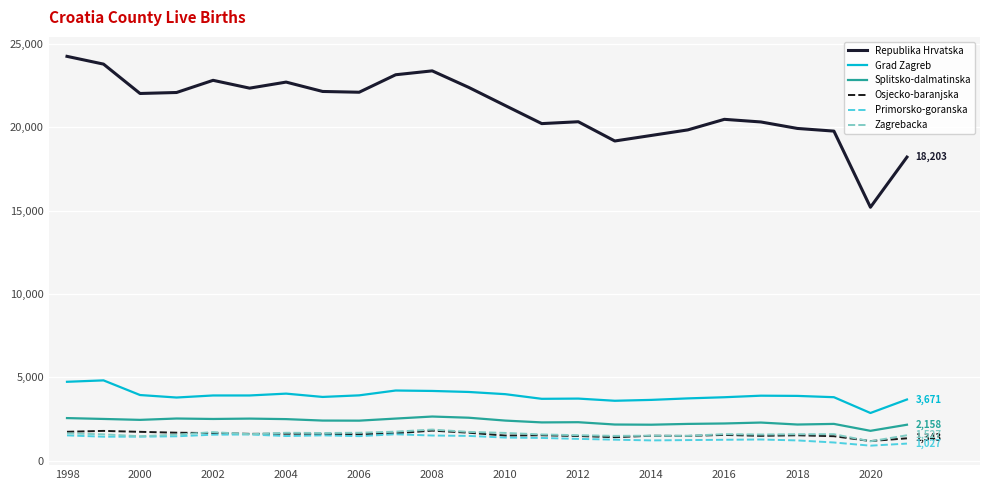

Which series has the largest total across all categories?

Republika Hrvatska